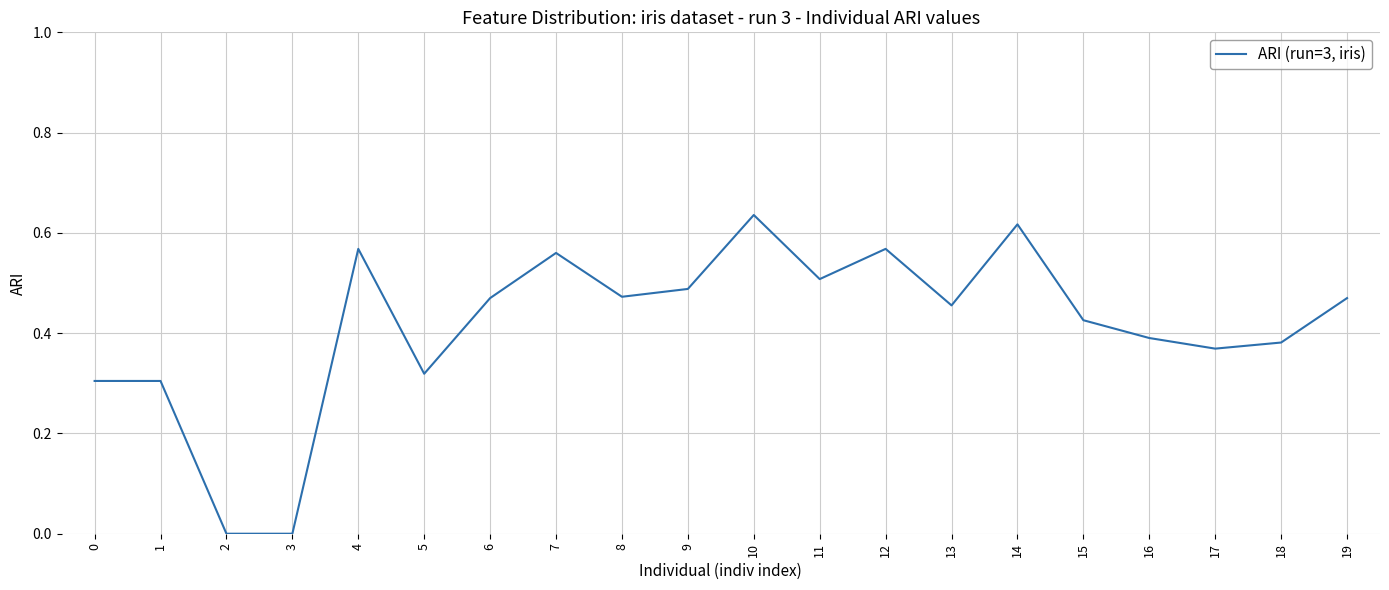

How many values are between 0 and 1?

20